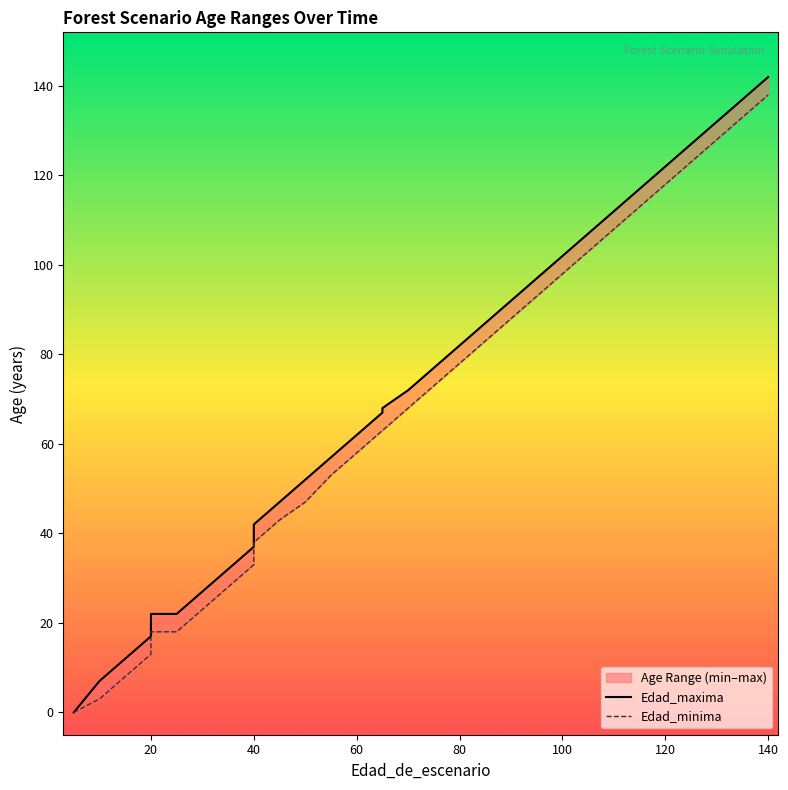

What are all the series names shown in the legend?

Edad_maxima, Edad_minima